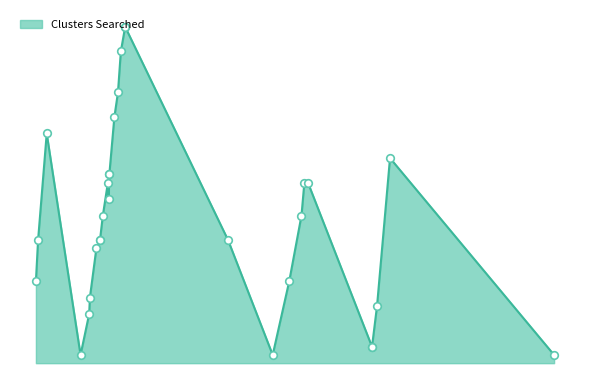

What is the change in value from 2017-06-07 to 2017-06-19?

+7